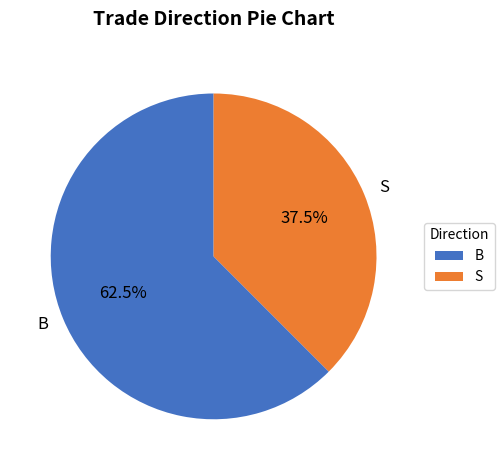

Which has a higher value, B or S?

B